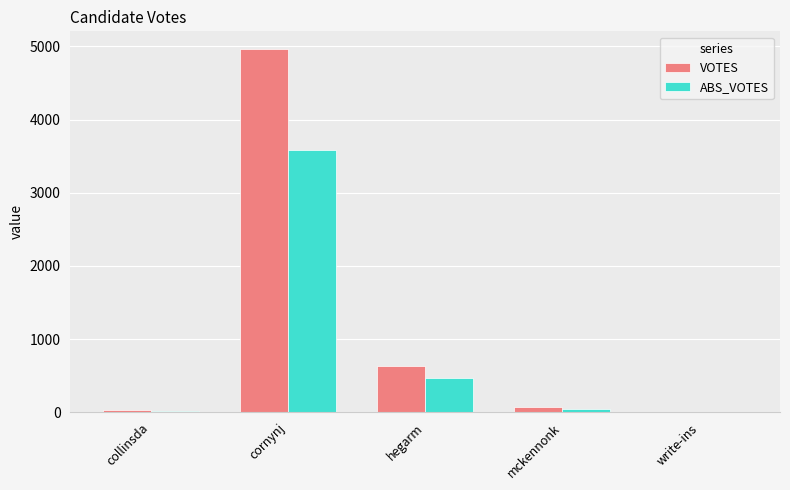

Are the bars grouped side by side (vs. stacked)?

Yes